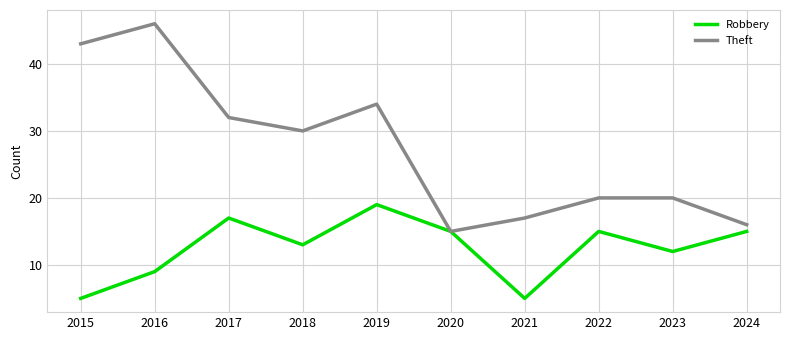

What is the spread (max minus min) of values at 2017?

15